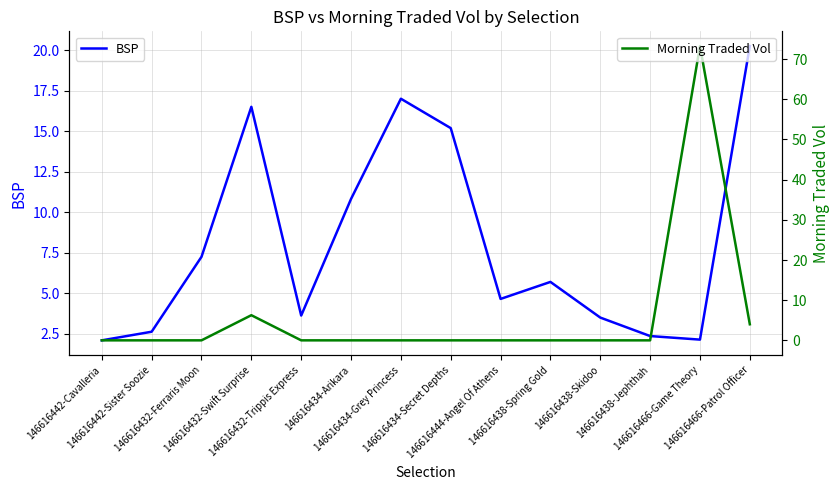

Between 146616432-Trippis Express and 146616434-Secret Depths, which series saw the biggest shift?

BSP